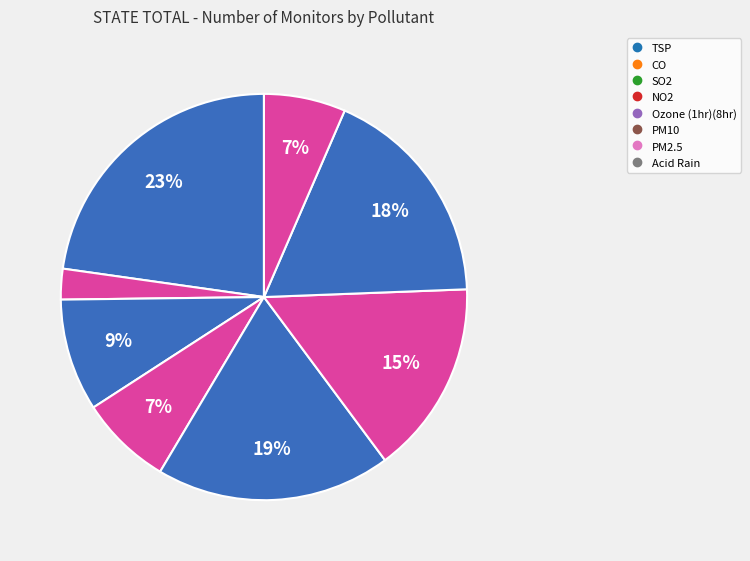

Is it true that Ozone (1hr)(8hr) is 13% of the pie?

False